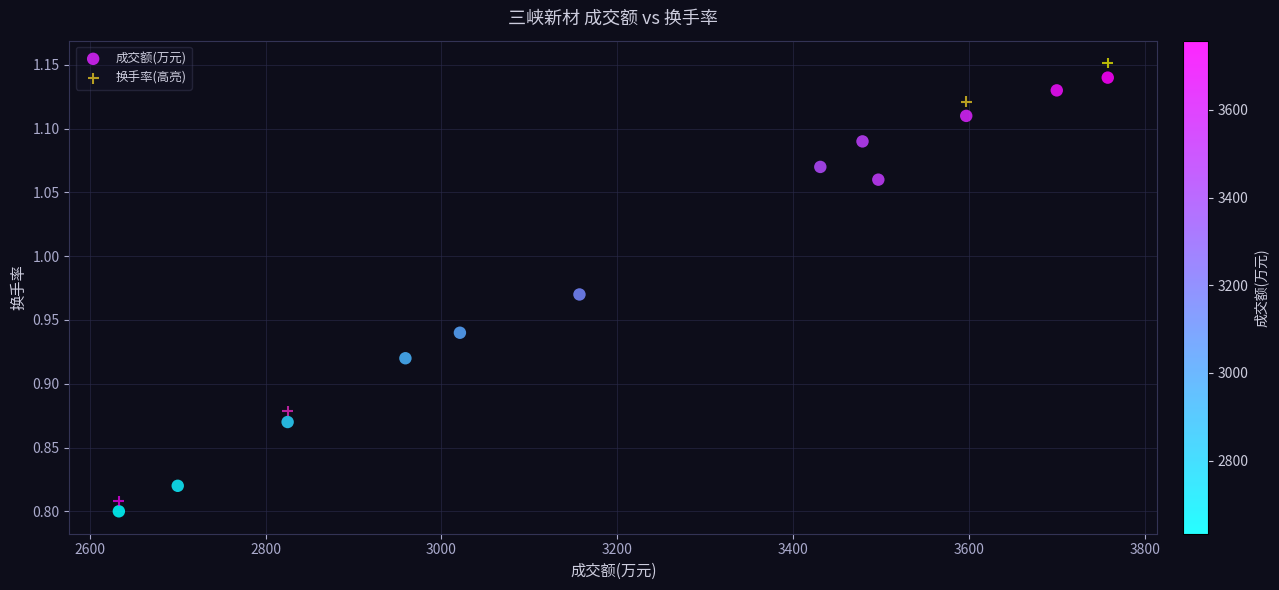

What are all the series names shown in the legend?

成交额(万元), 换手率(高亮)